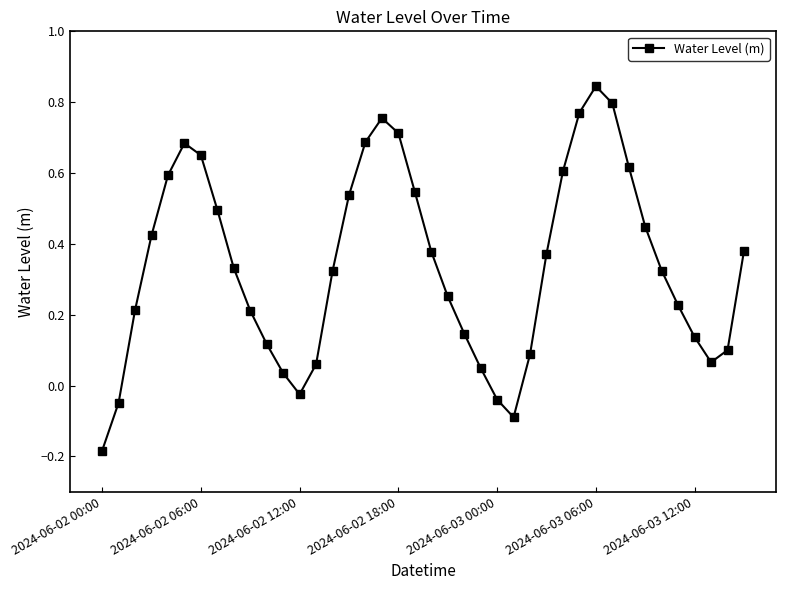

How many interior local peaks (higher than both neighbors) does the data have?

3